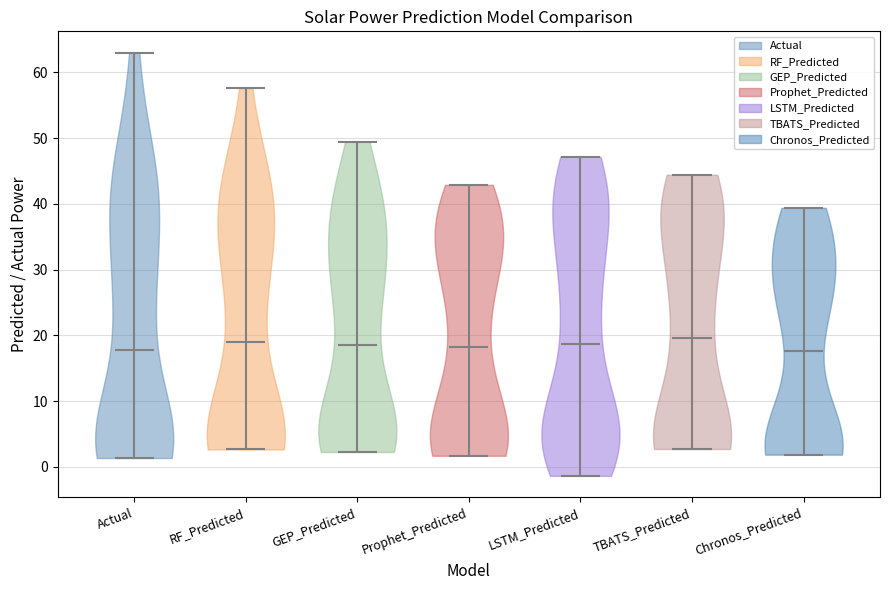

What is the lowest point the violin for LSTM_Predicted reaches on the y-axis? The values are not printed on the chart, so give them approximately, as read against the axis.

-1